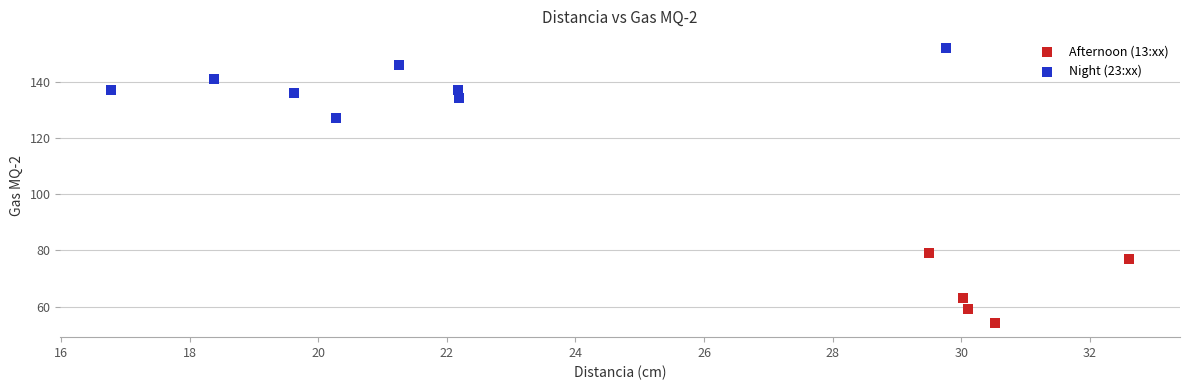

Which series contains the highest Y value?

Night (23:xx)